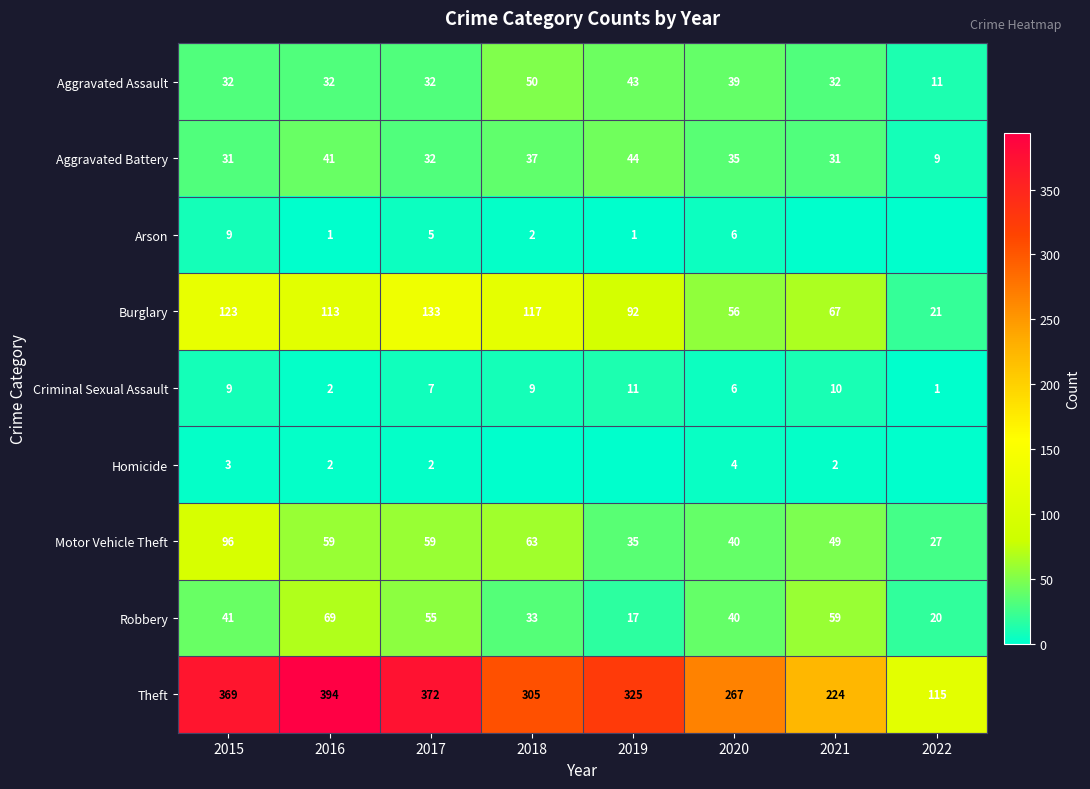

True or false: Motor Vehicle Theft has a value of 23 at 2018.

False